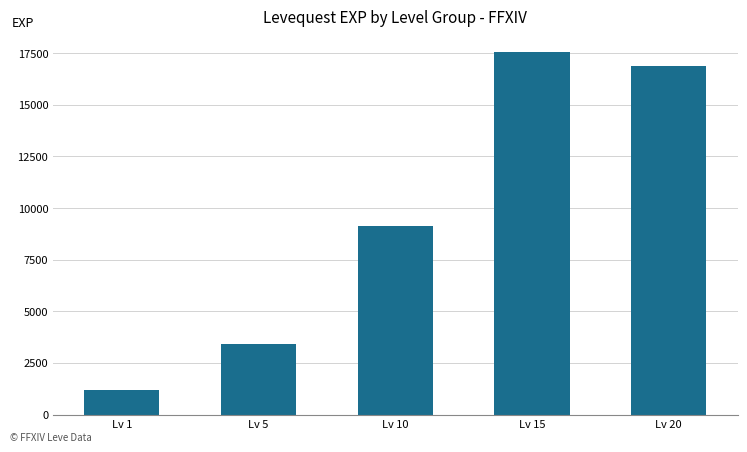

Are the bars horizontal?

No